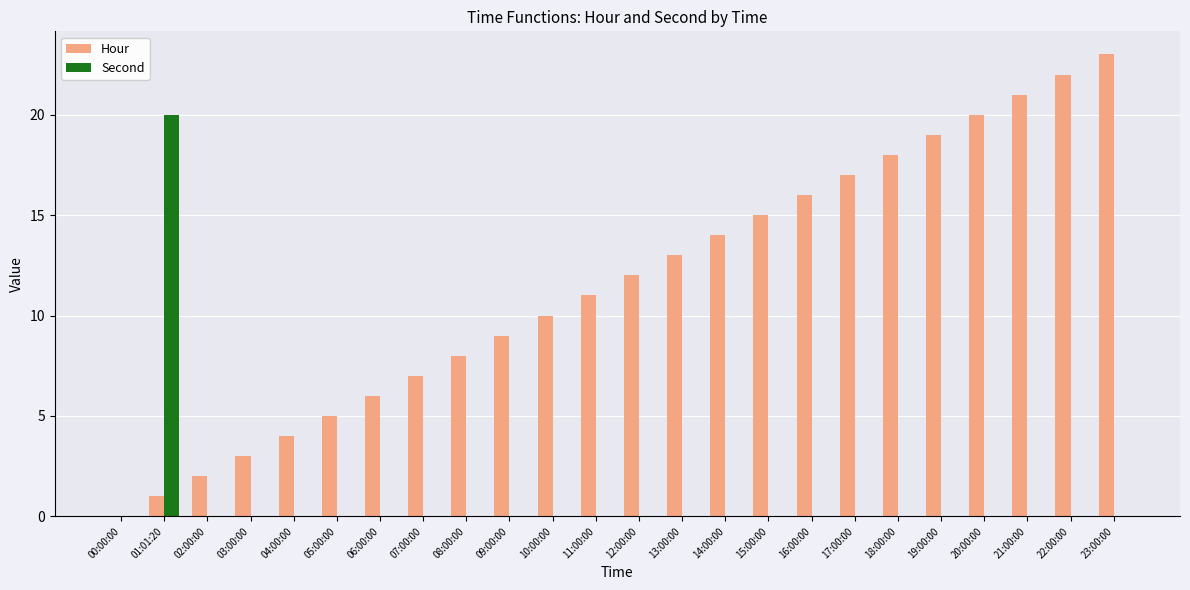

Which series has the largest total across all categories?

Hour